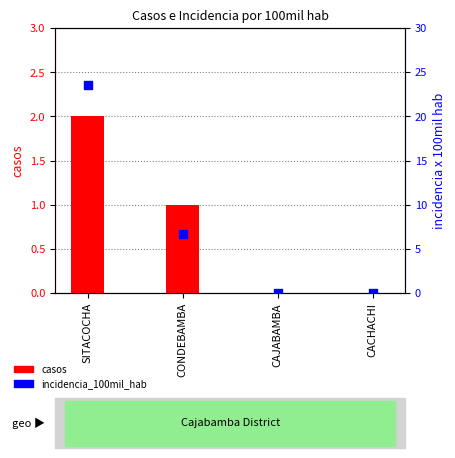

At how many categories does at least one series exceed 0?

2